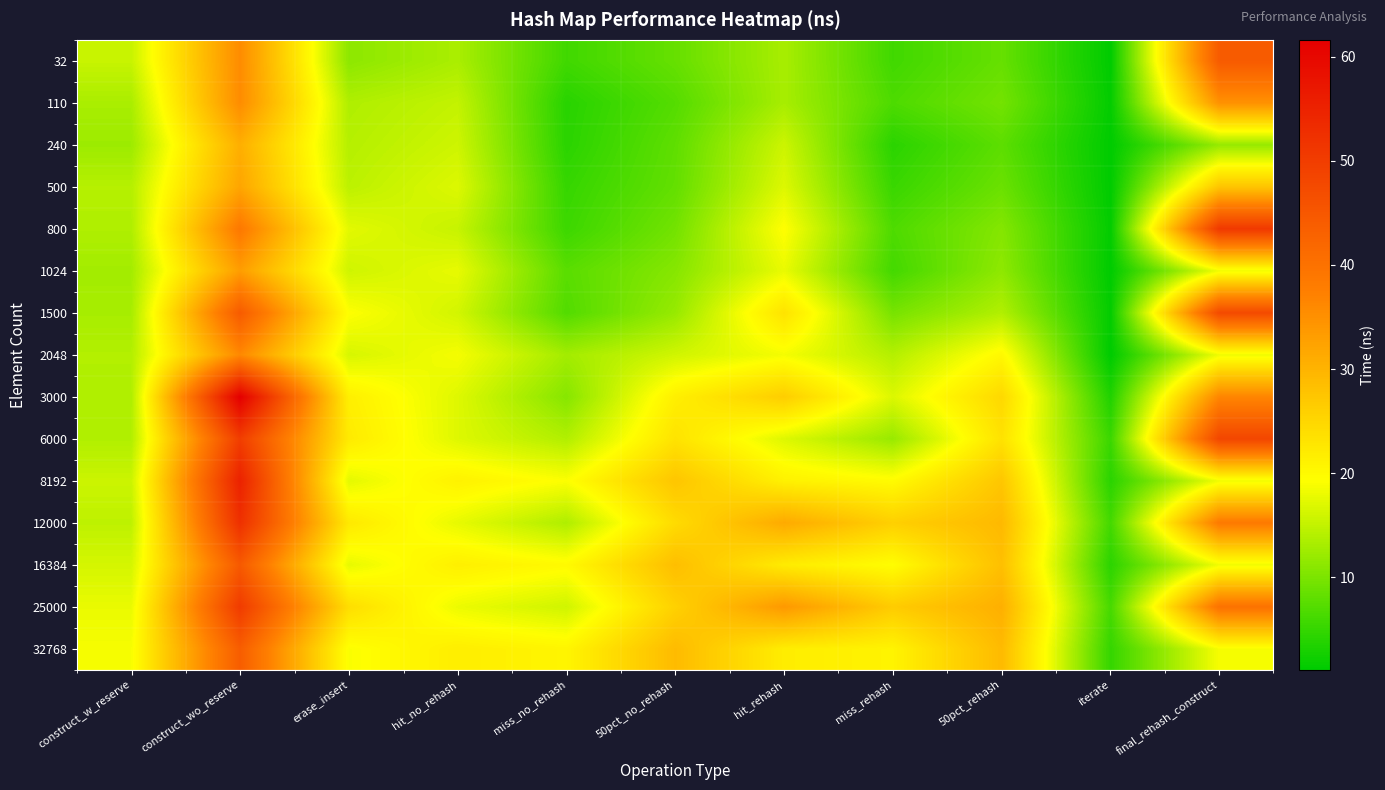

What is the difference between the highest and lowest values at hit_rehash?

20.6